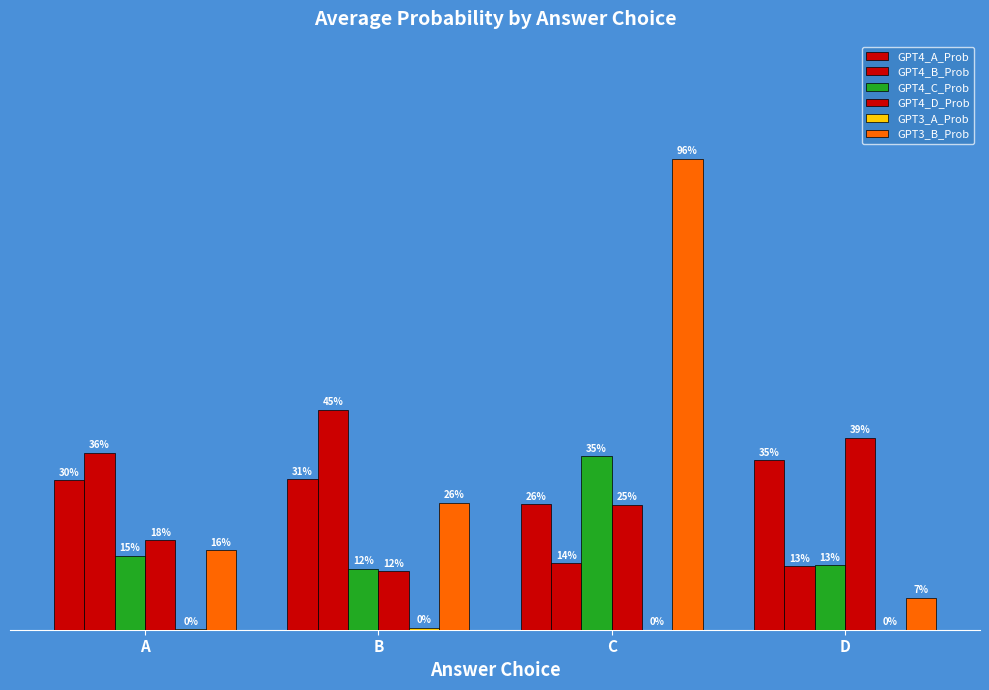

What is the sum of all GPT4_D_Prob values?

0.9